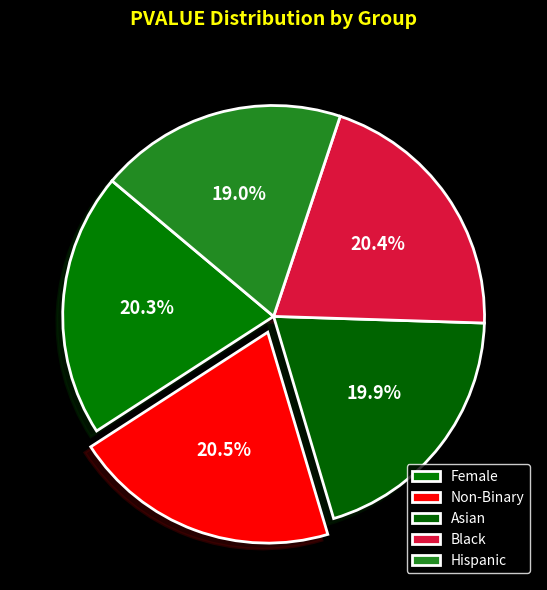

What is the total percentage of Hispanic and Asian?

38.9%